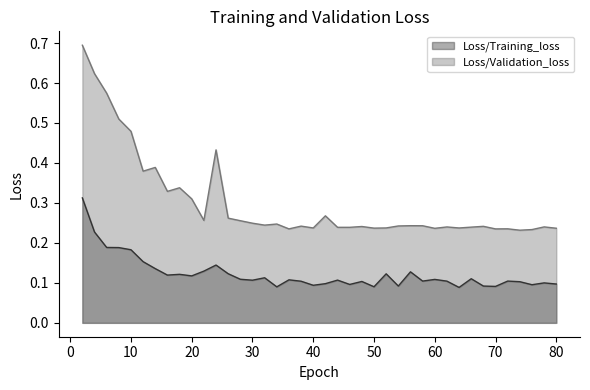

In Loss/Validation_loss, how many points are higher than both neighbors (excluding endpoints)?

12